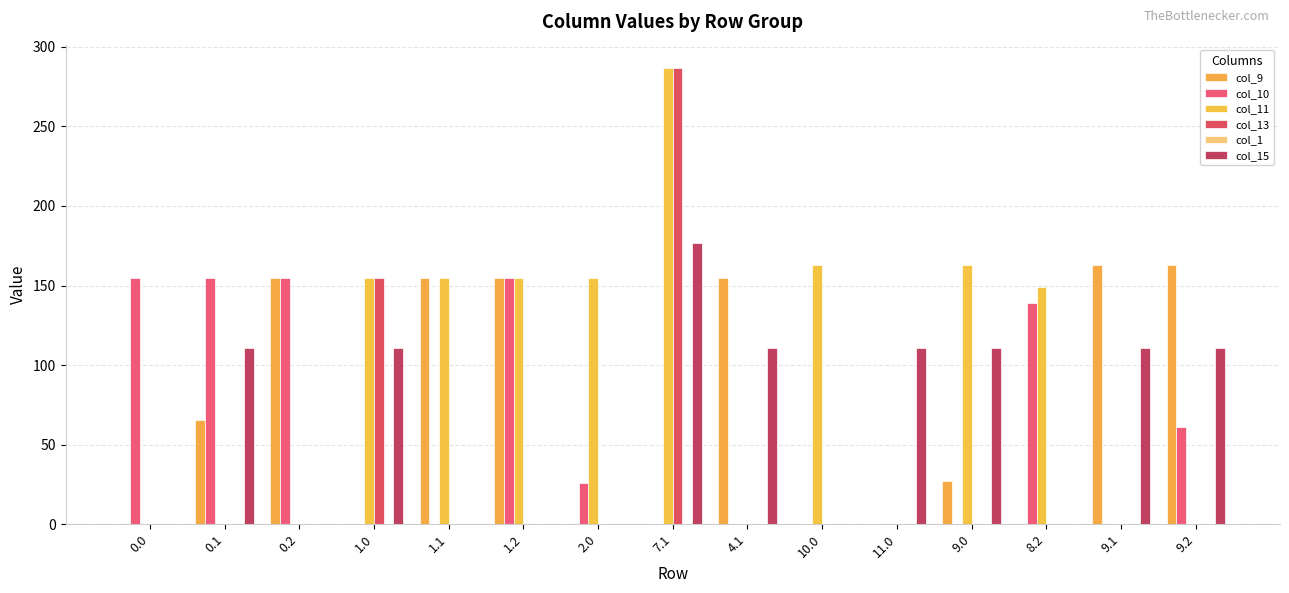

What is the difference between the maximum and second lowest values in the col_9 series?

163.0